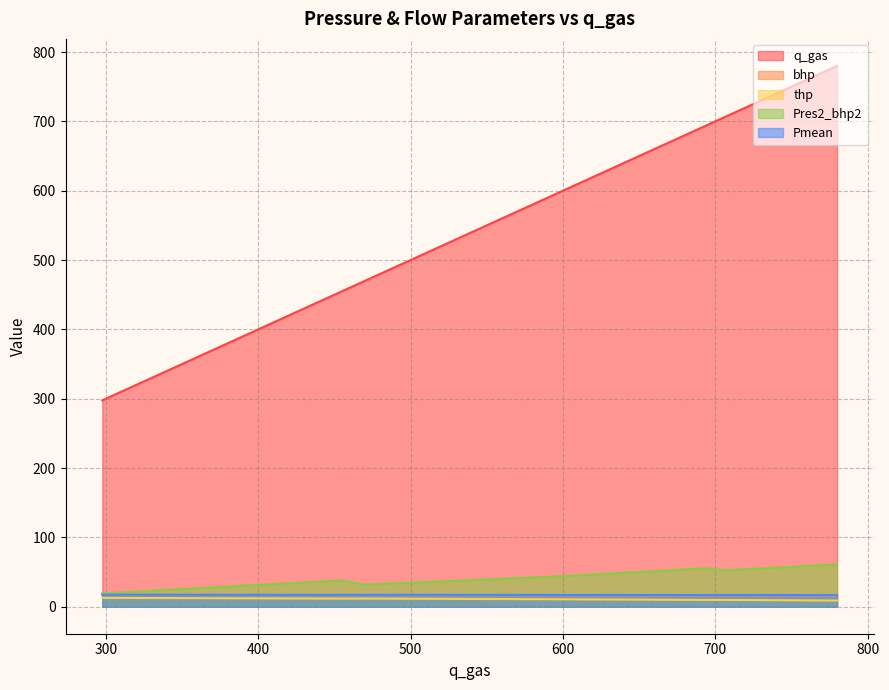

Rank the series at 17.6 from lowest to highest value.

thp, bhp, Pmean, Pres2_bhp2, q_gas